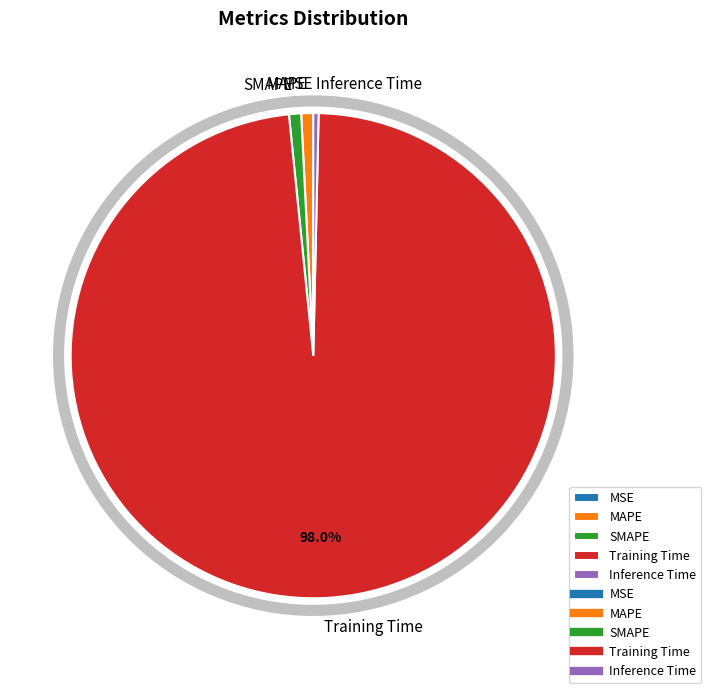

To the nearest percent, what percentage of the pie is Training Time?

98%